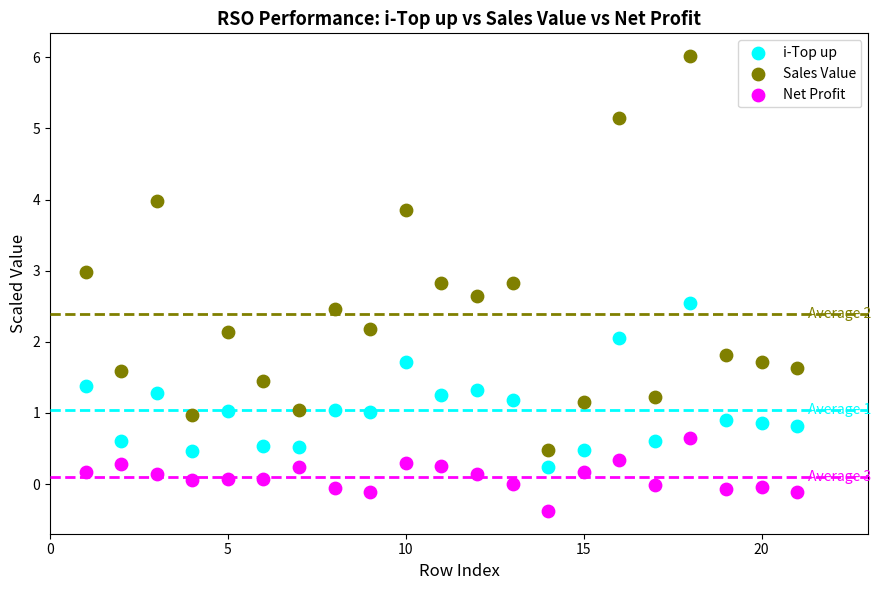

What is the X range (max minus min) for the scatter plot?

20.0